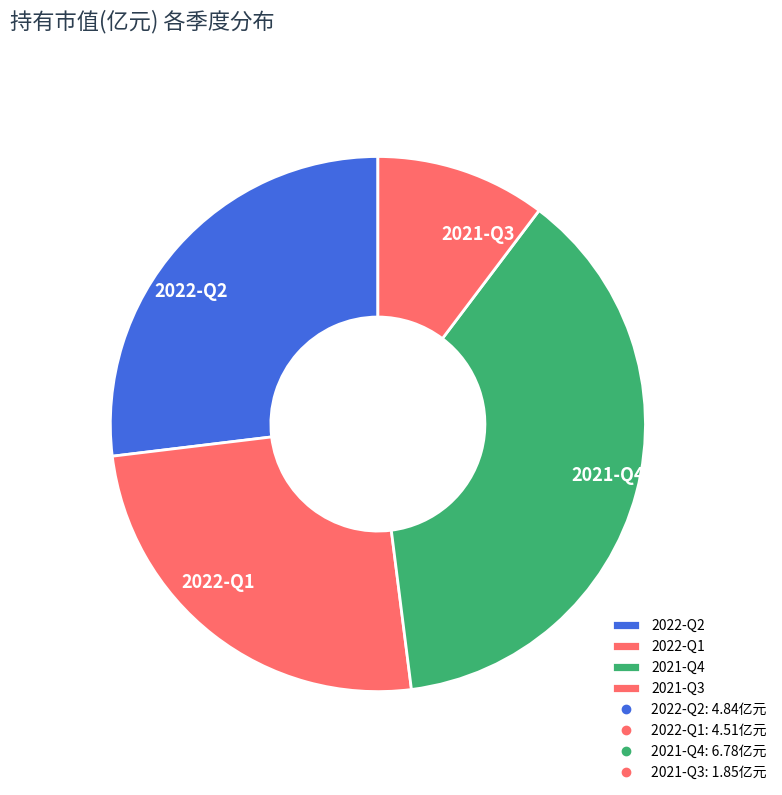

What is the ratio of the value at 2021-Q3 to the value at 2022-Q1?

0.4